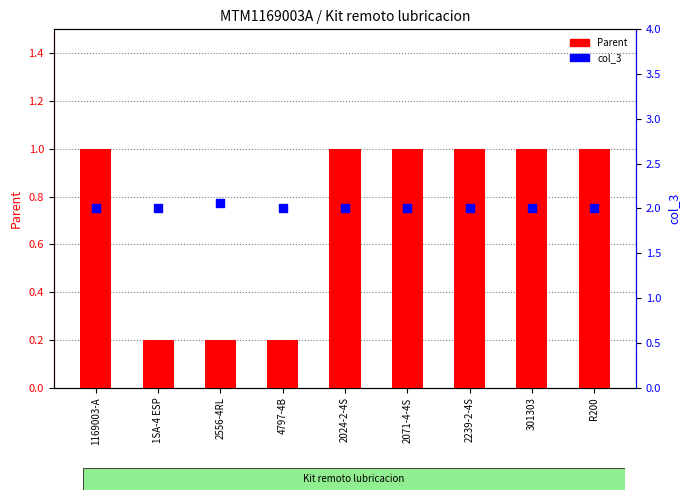

Which series has the widest spread of Y values?

Parent